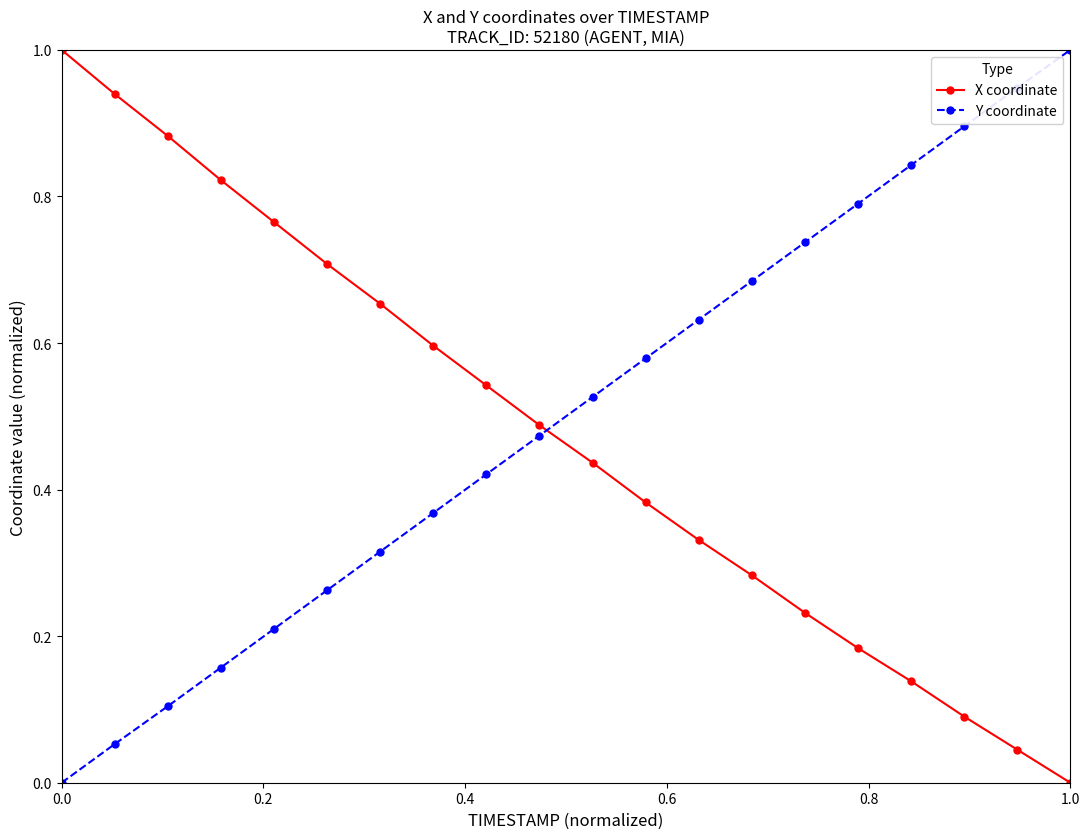

What is the difference between the maximum and minimum values in the Y coordinate series?

1.0